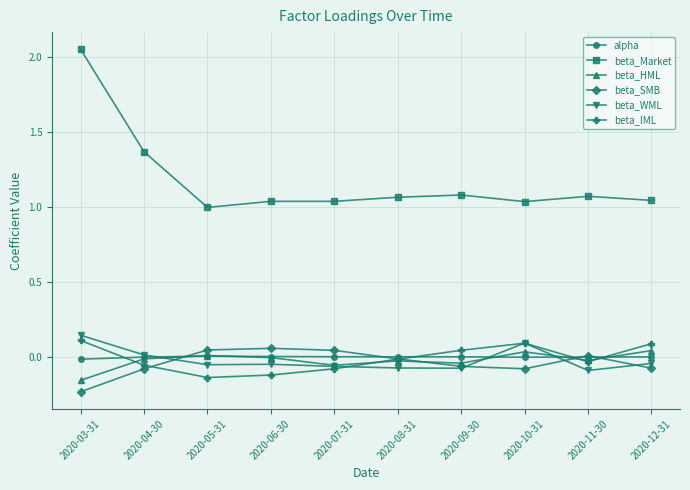

Count the number of data series in this chart.

6